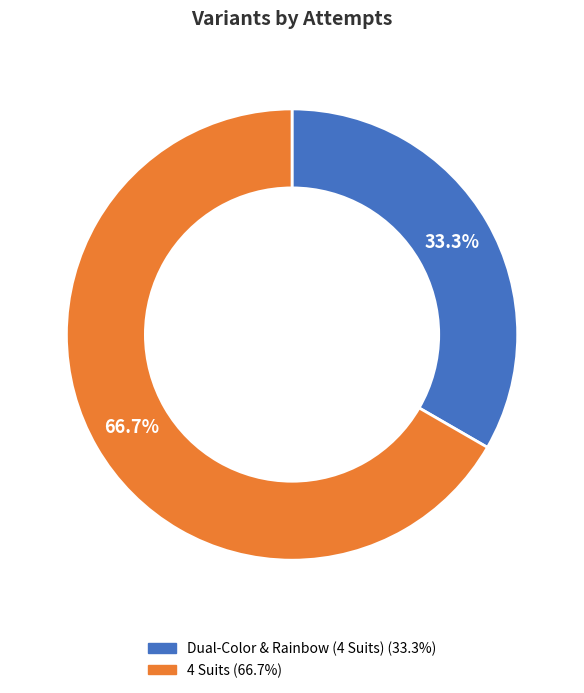

To the nearest percent, what is the difference between the 4 Suits and Dual-Color & Rainbow (4 Suits) slice percentages?

33%